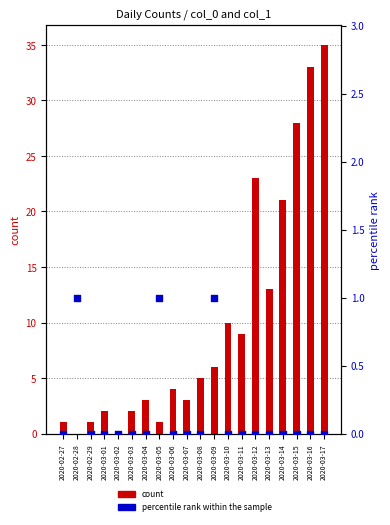

Is the value of percentile rank within the sample at 2020-03-11 greater than the value of count at 2020-03-05?

No